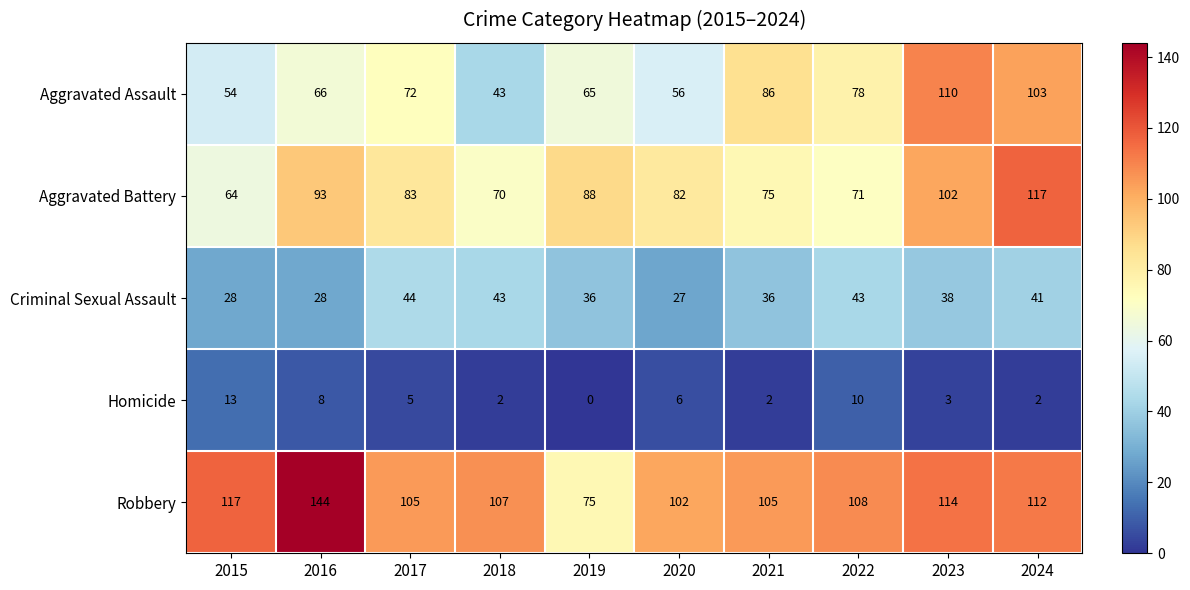

What is the maximum value shown in the chart?

144